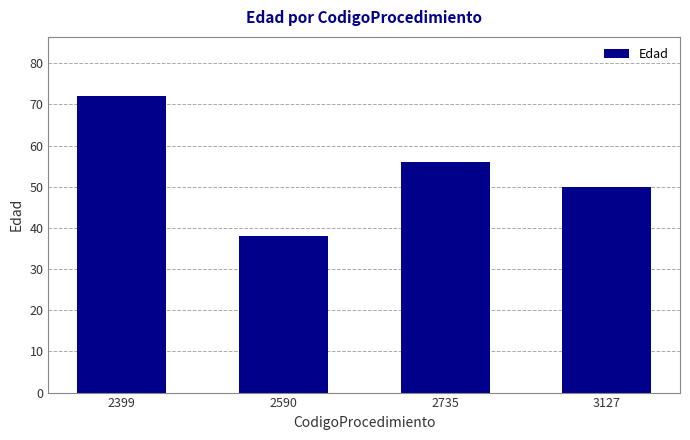

The chart shows a value of 21 at 3127. True or false?

False